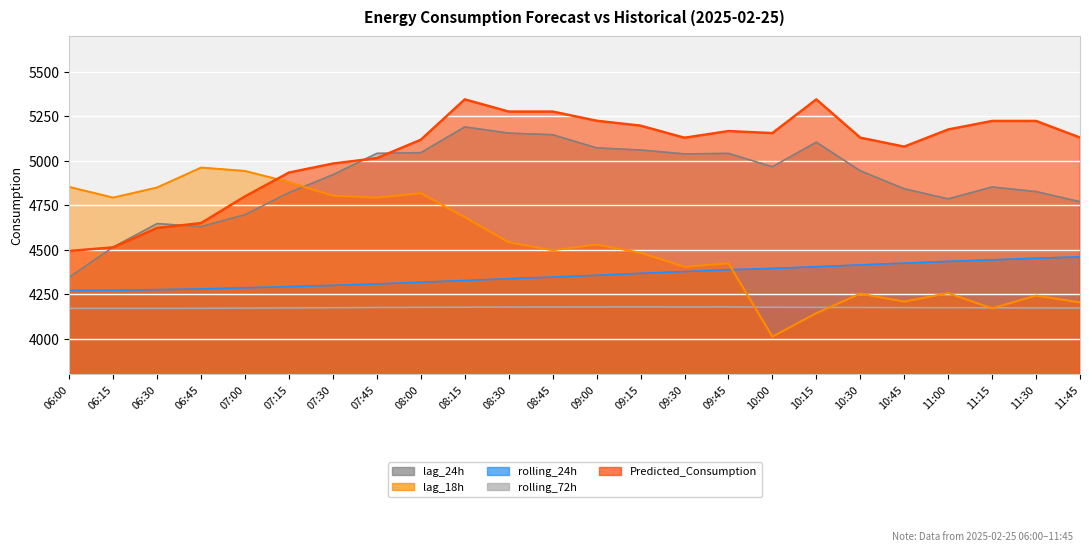

Is it true that lag_18h equals 4404.0 at 09:30?

True